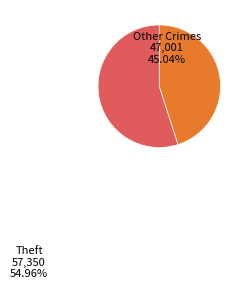

To the nearest percent, what is the difference between the largest and smallest slice percentages?

10%